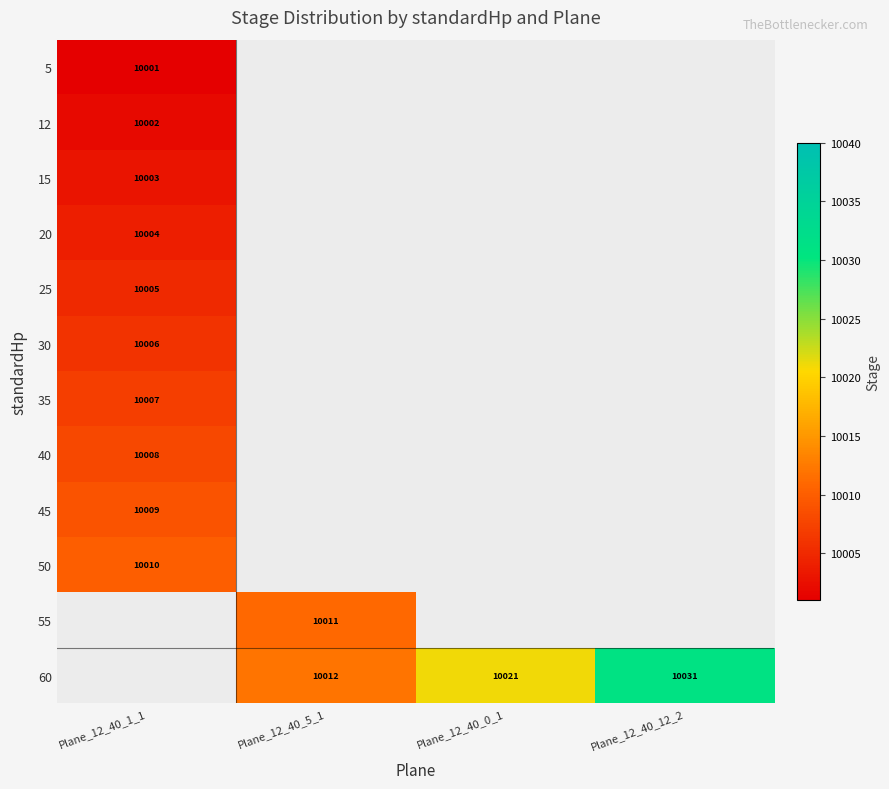

The 15 series shows 4376 at Plane_12_40_1_1. True or false?

False